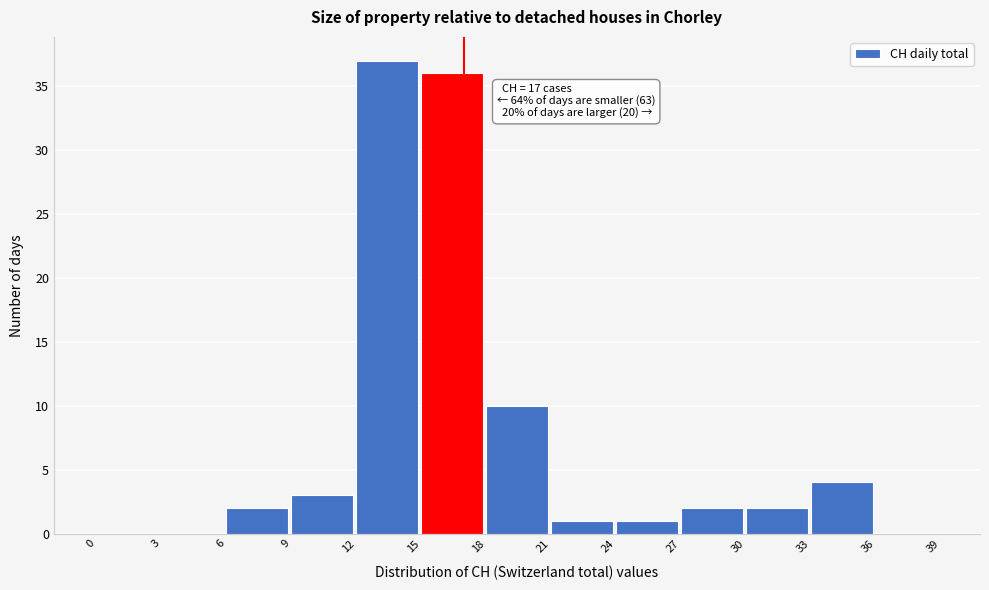

Over which range of the x-axis is the bar tallest?

12 to 15